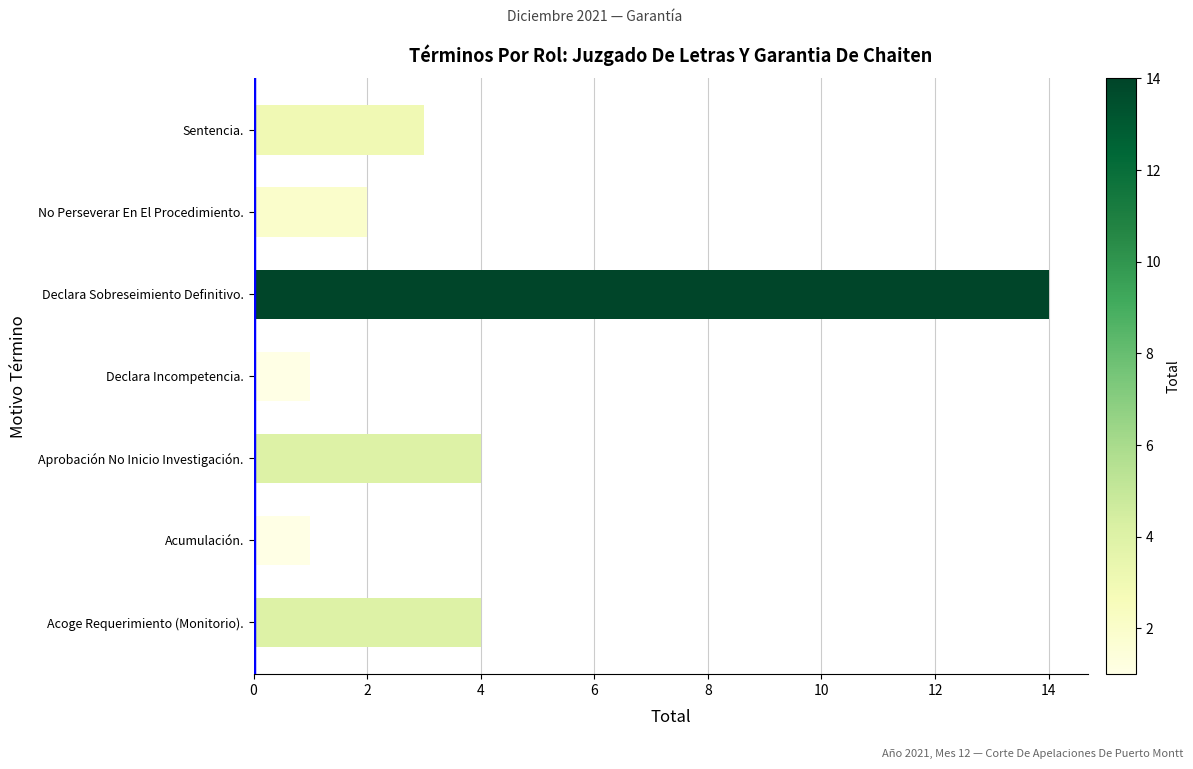

Approximately how many times larger is the value at Sentencia. compared to No Perseverar En El Procedimiento.?

1.5